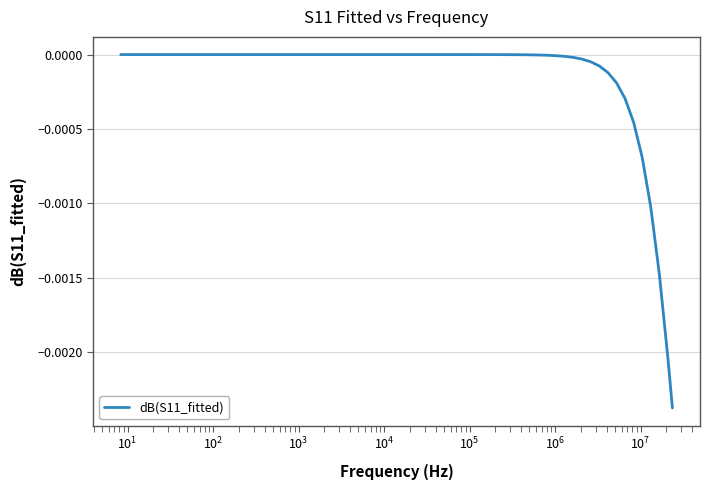

What is the label of the 9th point from the left?

$\mathdefault{10^{7}}$